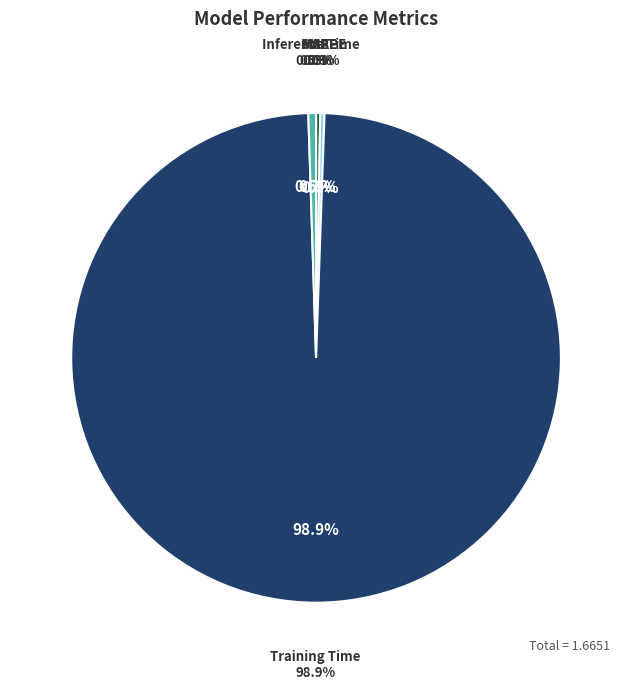

Count the number of slices in the pie.

5